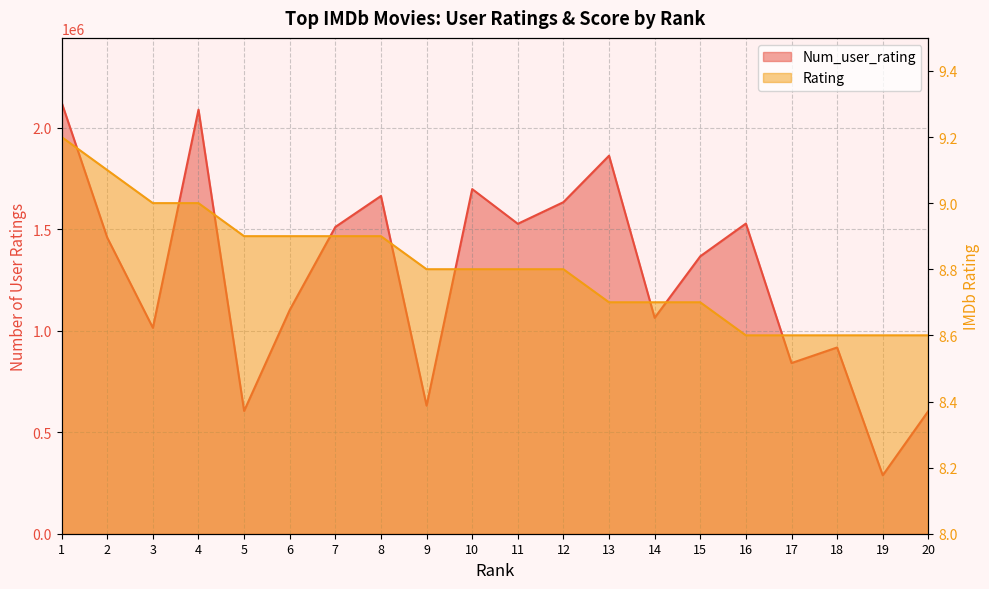

What is the maximum value for Num_user_rating?

2124114.0